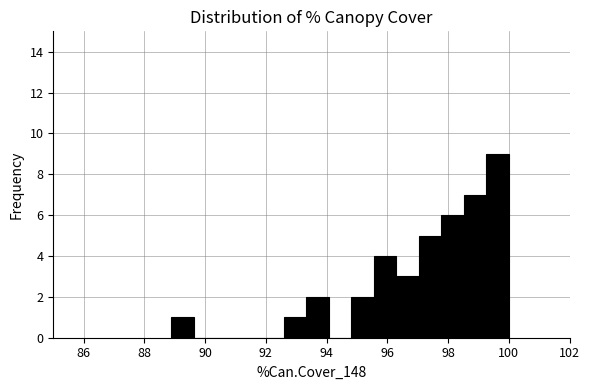

Read against the x-axis, roughly where is the centre of the tallest bar?

99.6